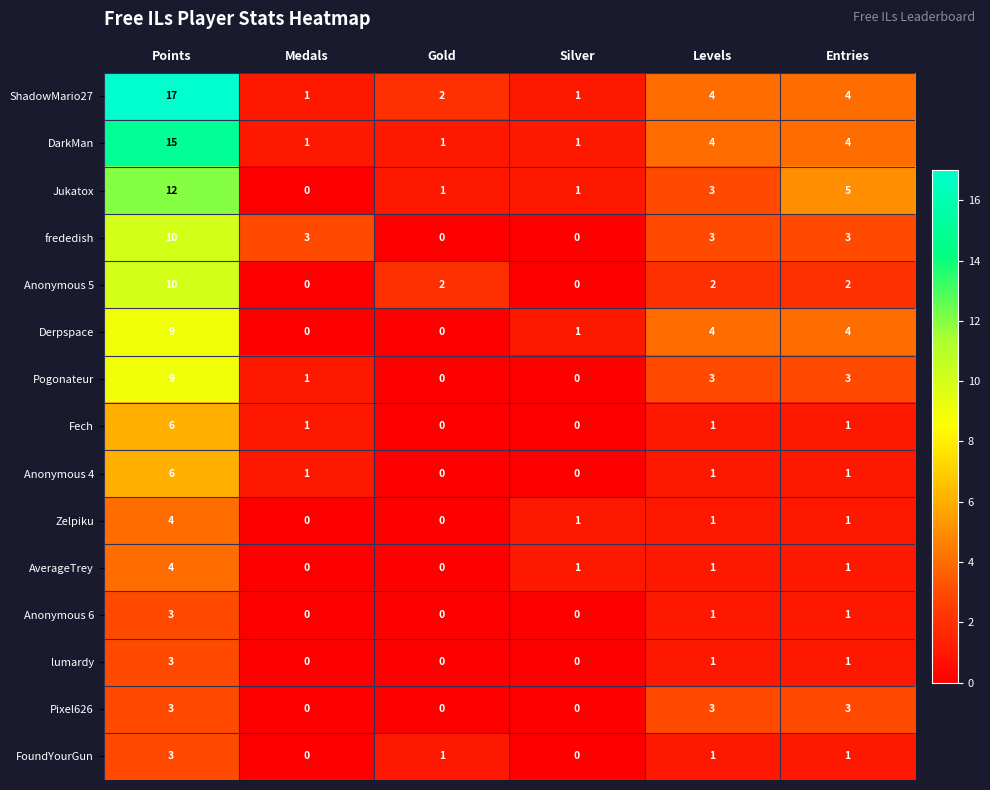

The FoundYourGun series shows -1 at Medals. True or false?

False